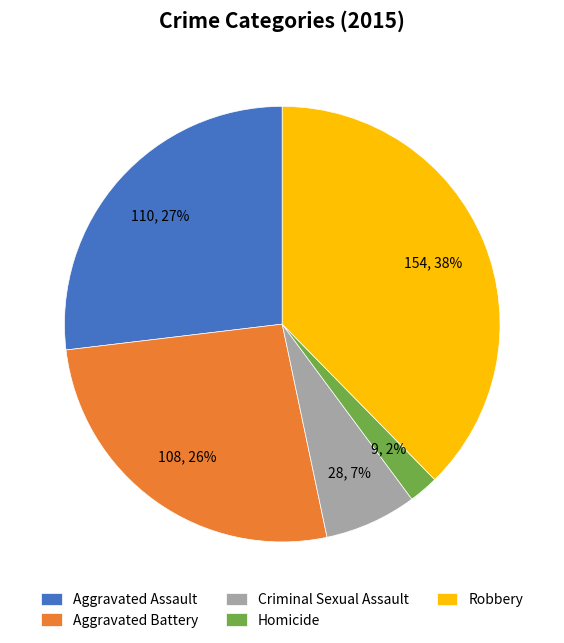

Is the sum of Robbery and Criminal Sexual Assault greater than half?

No